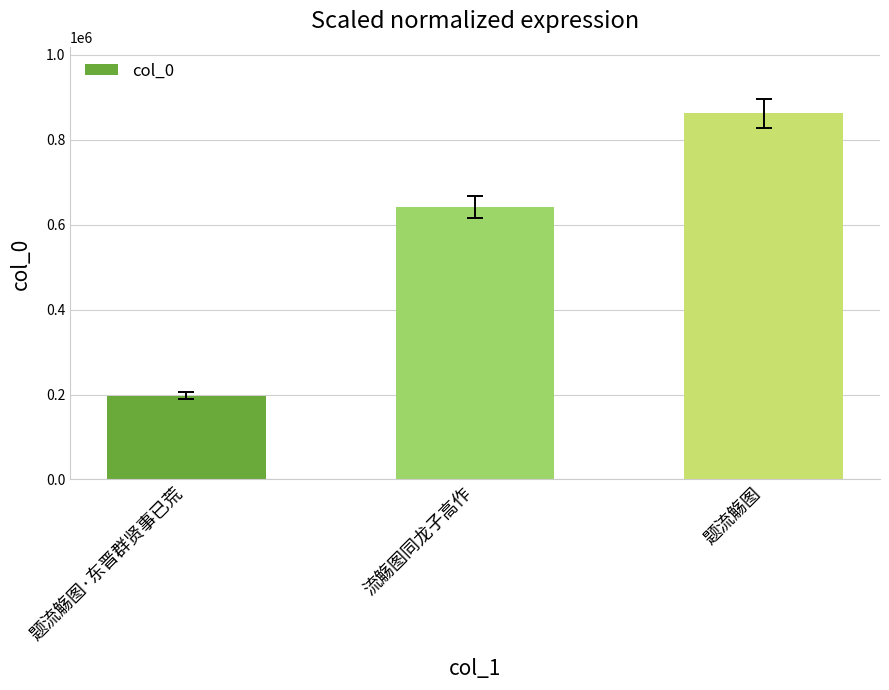

List the labels in order of value, largest first.

题流觞图, 流觞图同龙子高作, 题流觞图·东晋群贤事已荒